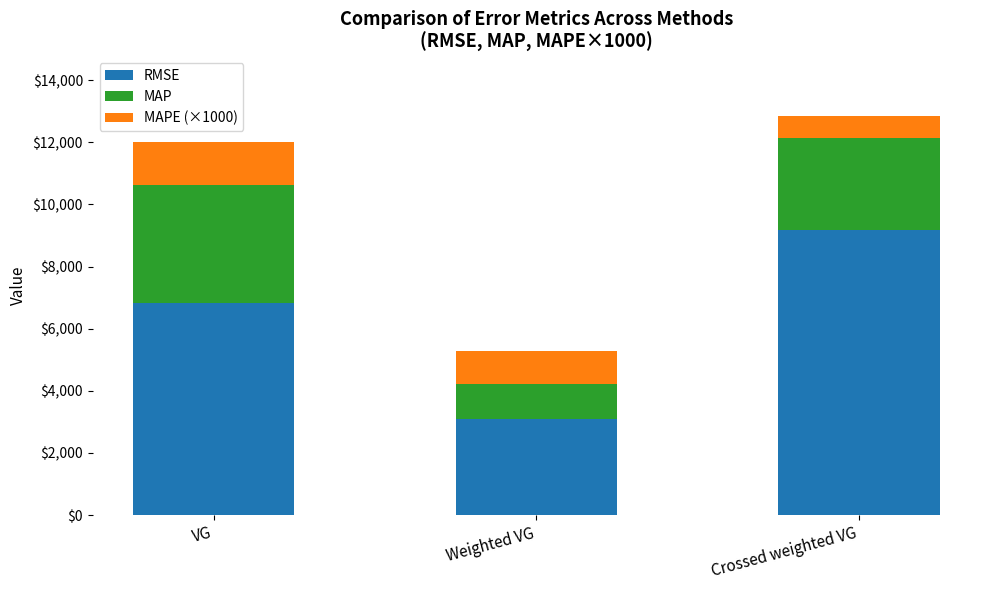

What is the total value across all series at Crossed weighted VG?

12838.3